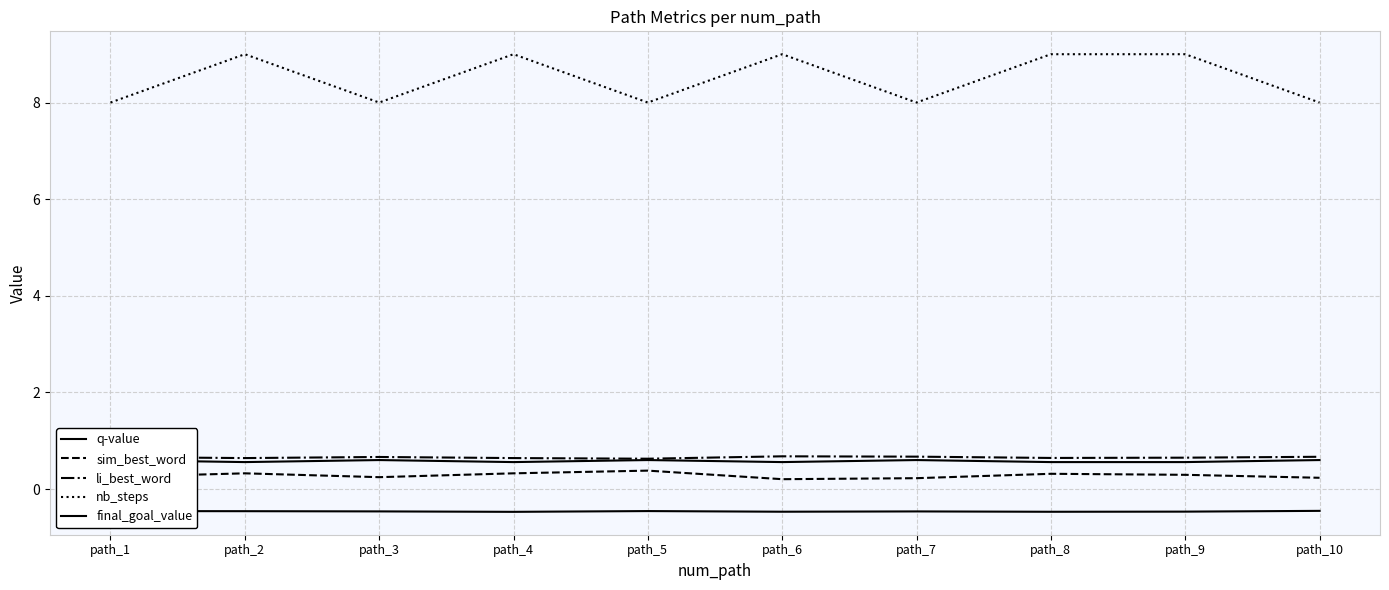

Is this an area chart (filled region under the line)?

No